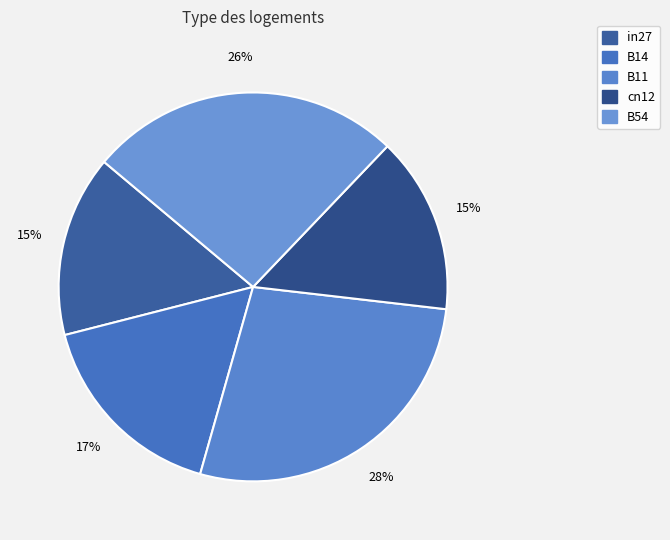

What percentage is the cn12 slice, to the nearest percent?

15%